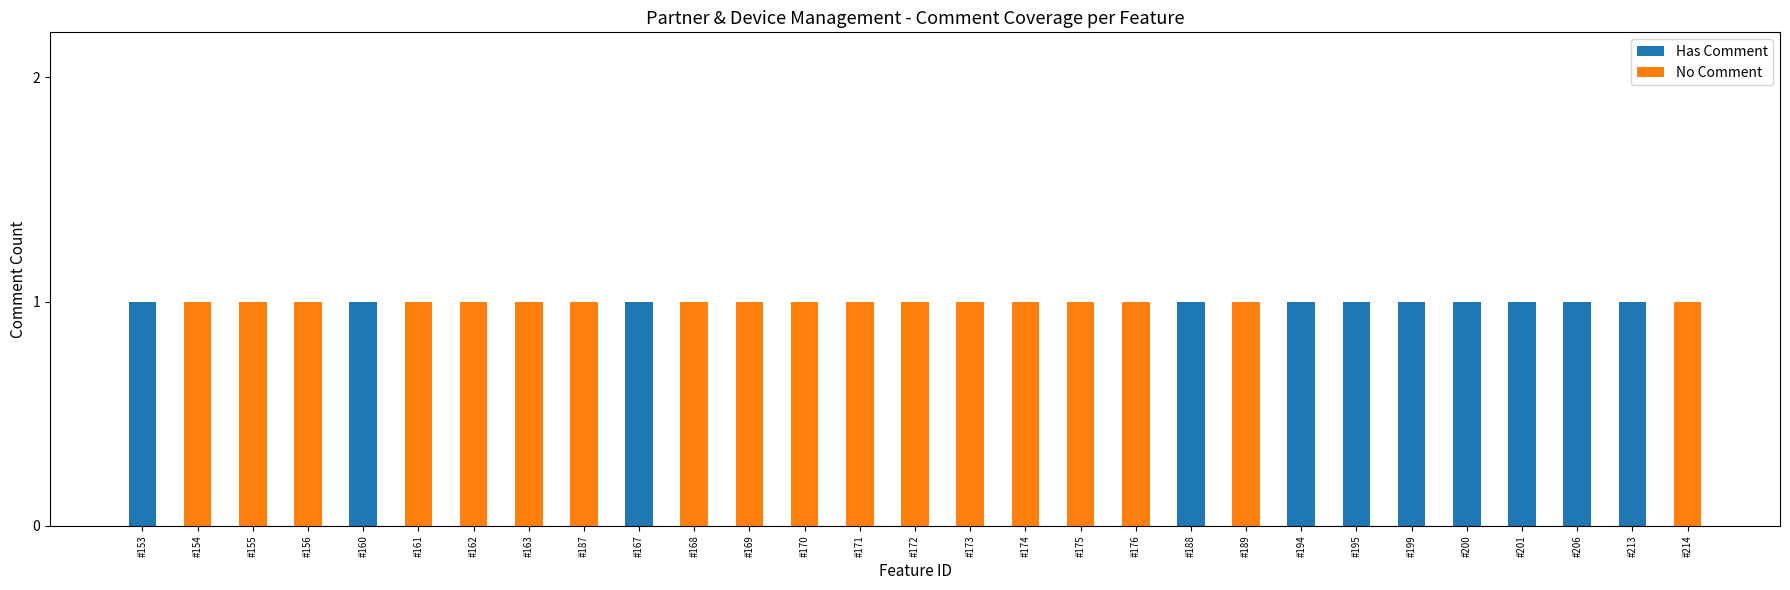

The Has Comment series shows 1 at #160. True or false?

True